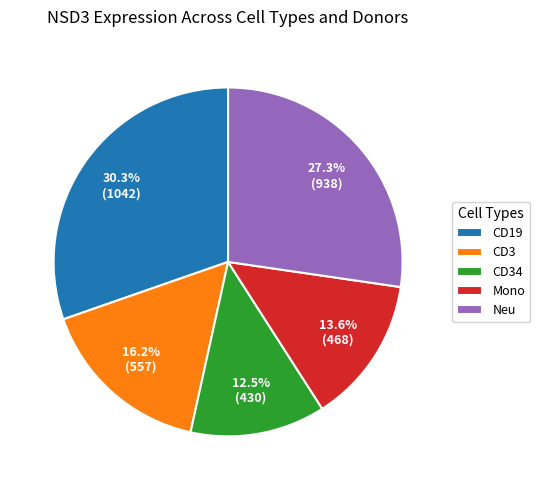

How many segments does this pie chart have?

5